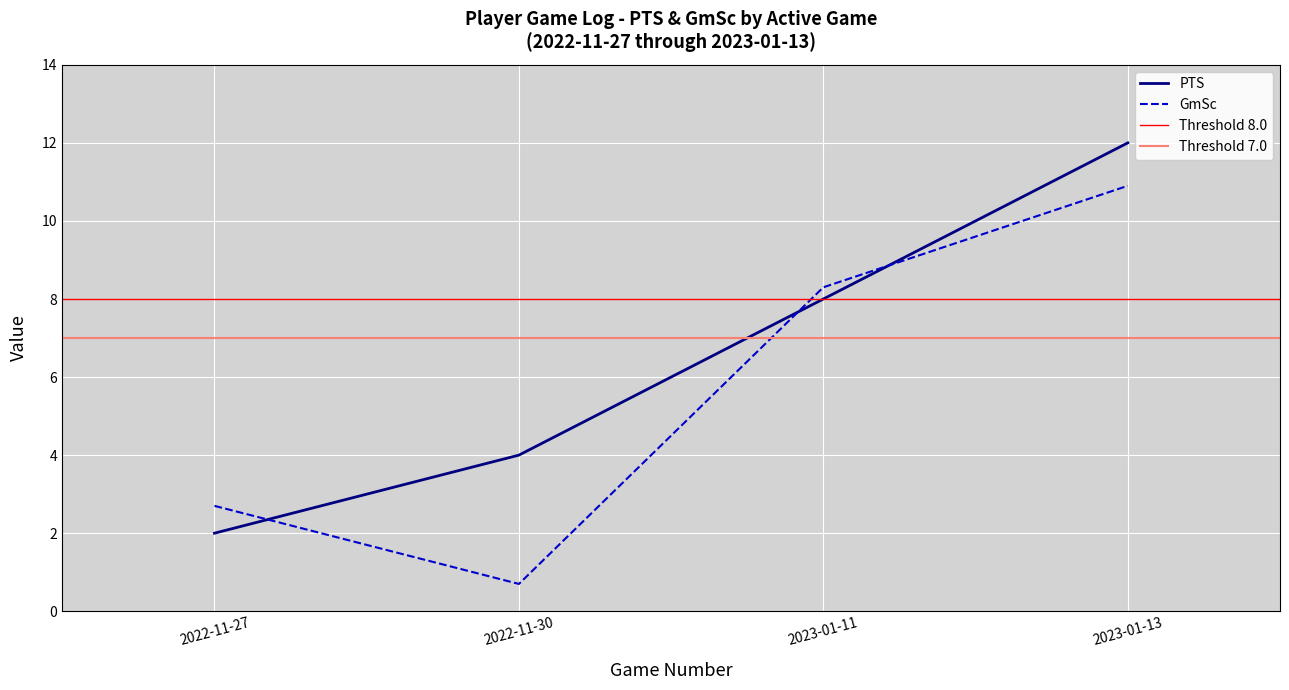

What are all the series names shown in the legend?

PTS, GmSc